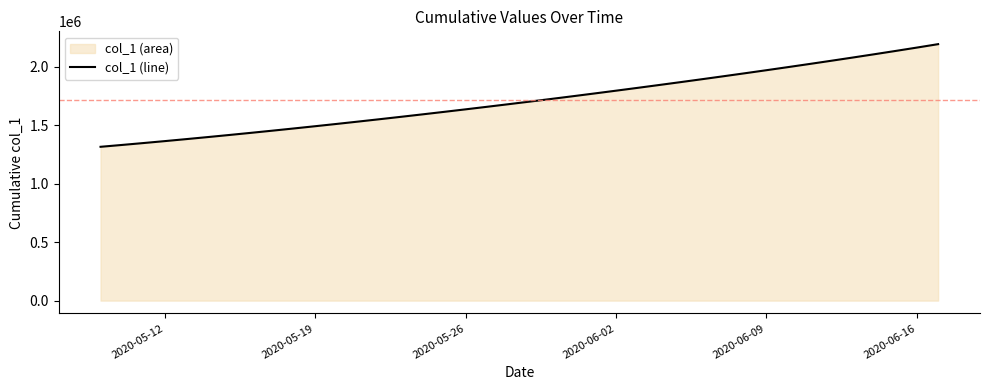

True or false: there are more than 0 points higher than both neighbors.

False